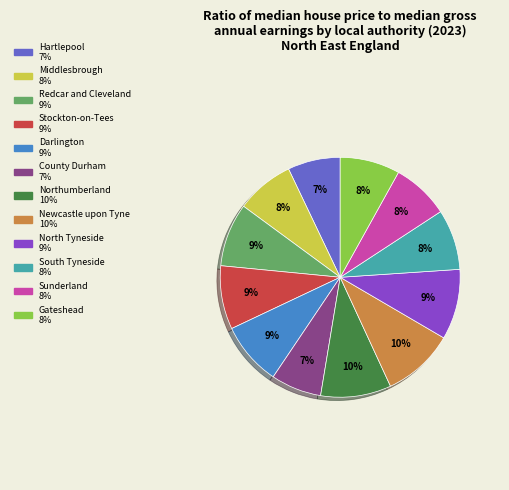

Is Newcastle upon Tyne the majority of the pie?

No